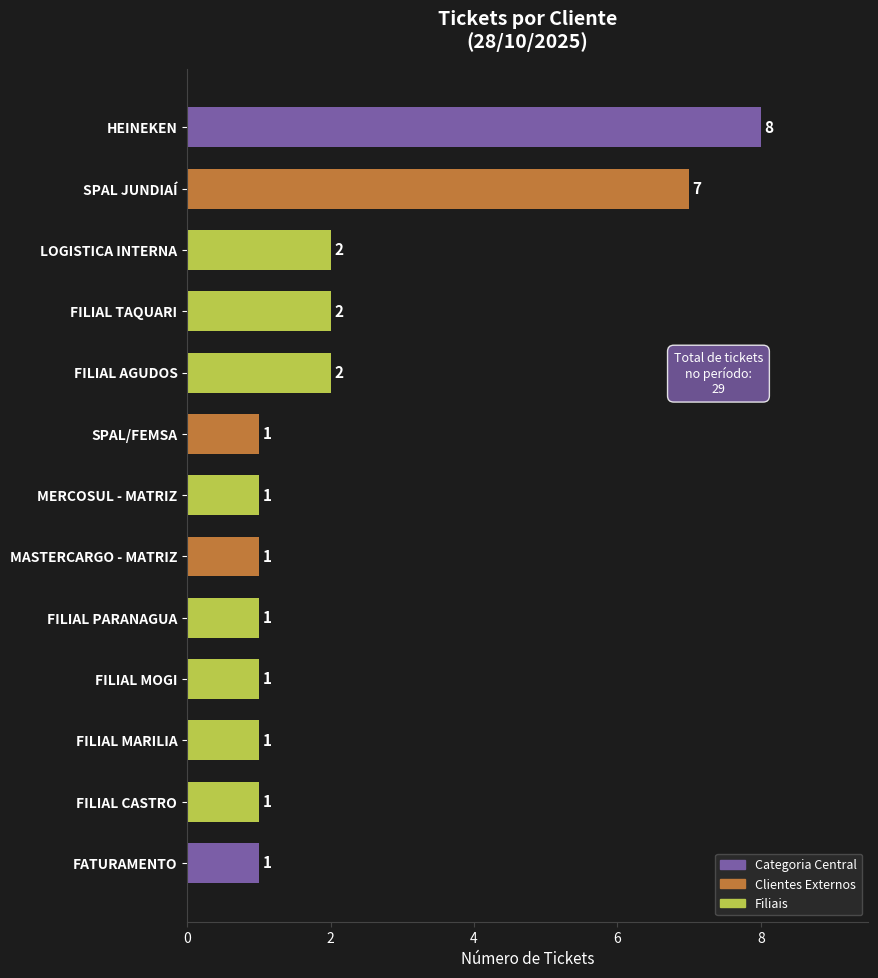

How many values are between 1 and 2?

11